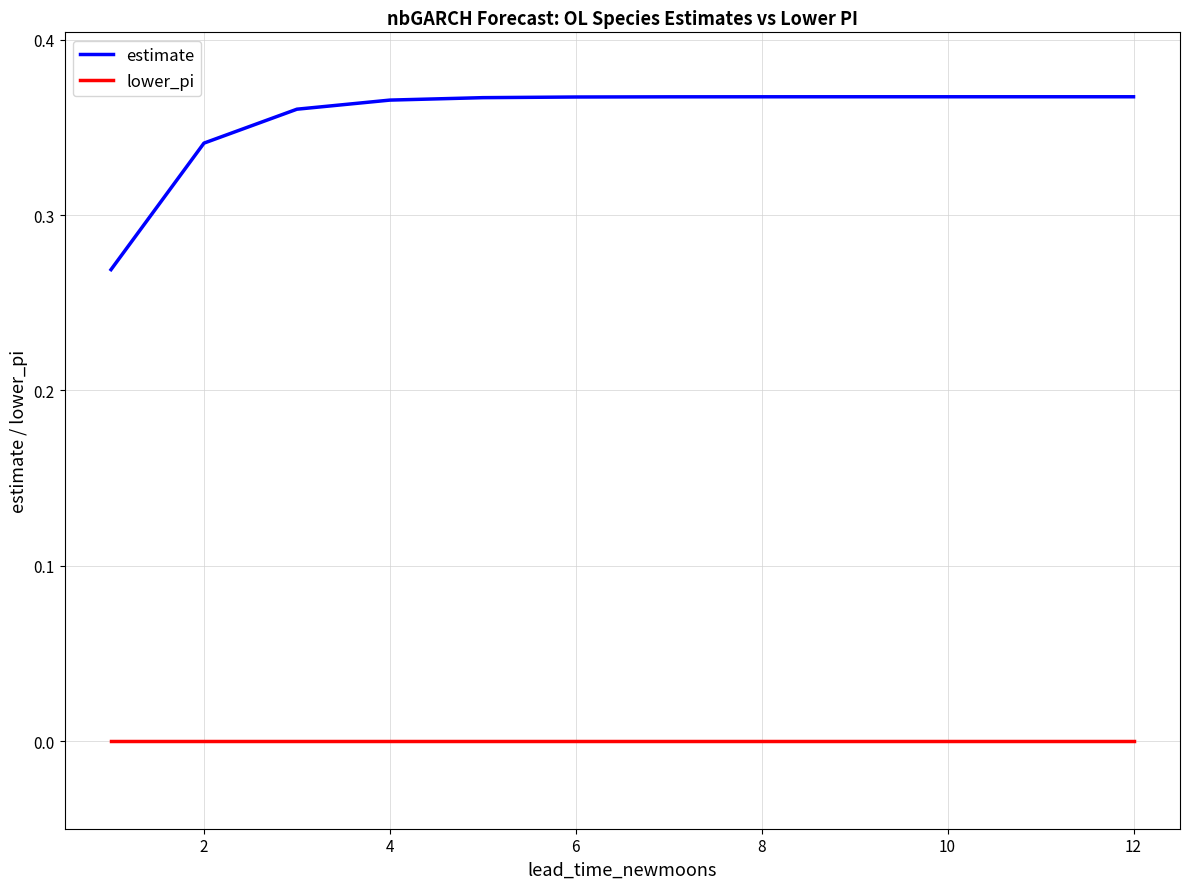

Which series has the largest total across all categories?

estimate